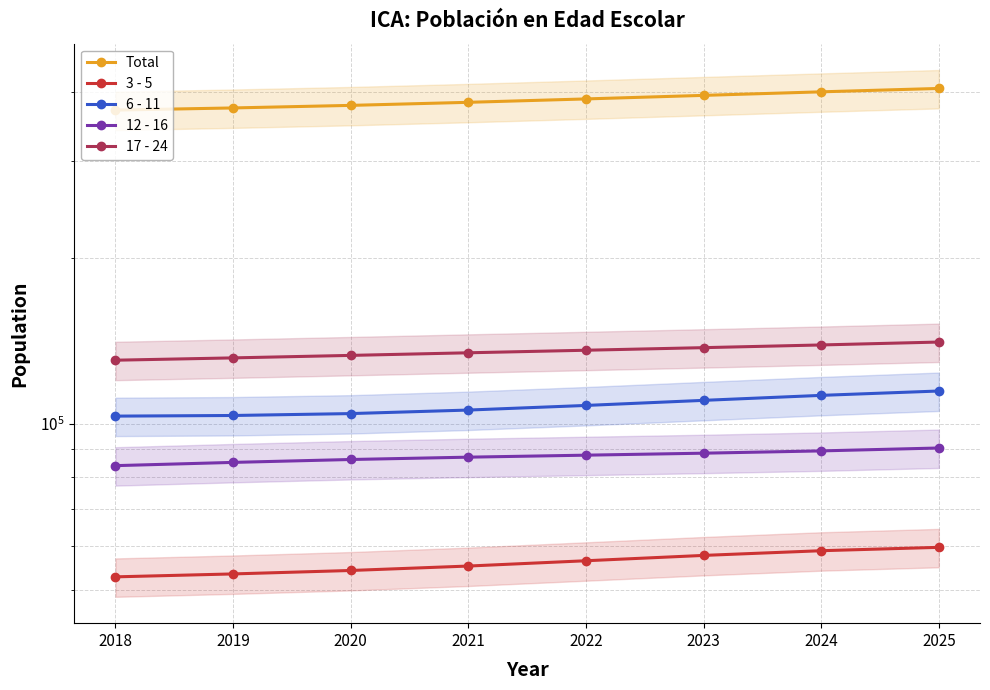

How many lines are shown in the chart?

5